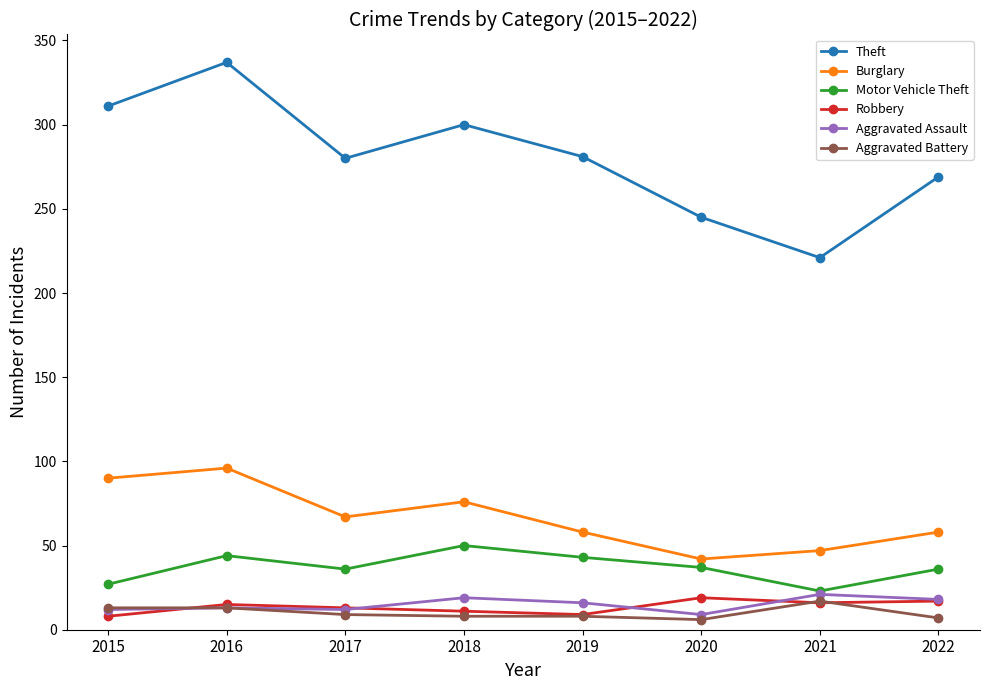

In Burglary, how many points are lower than both neighbors (excluding endpoints)?

2